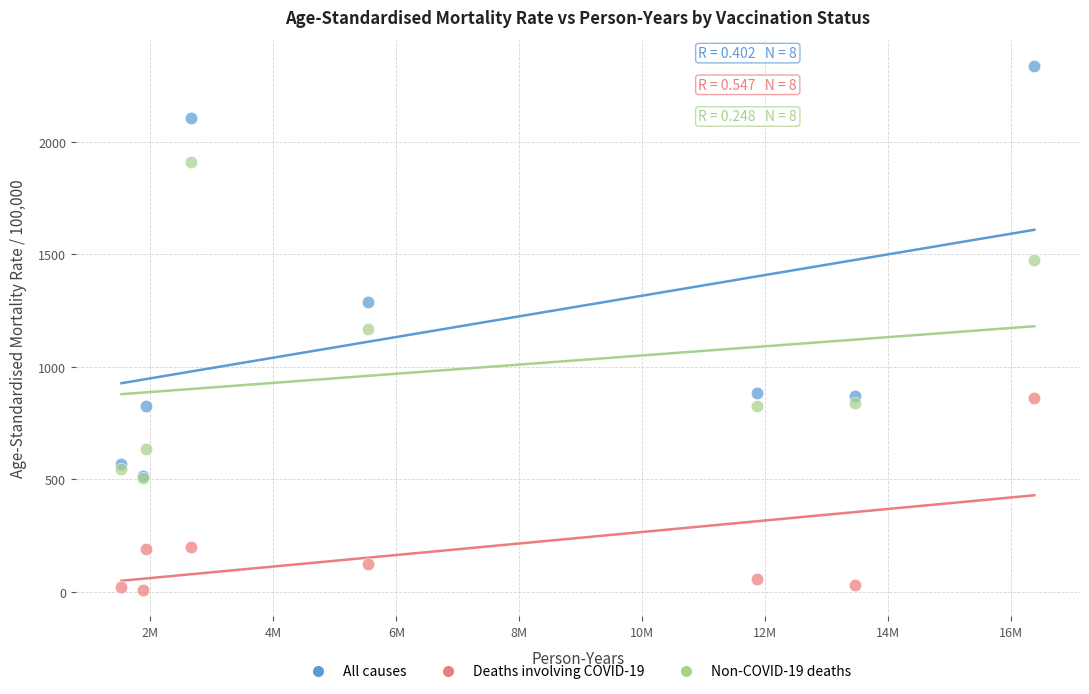

In the All causes series, what Y value is closest to 1425?

1289.2